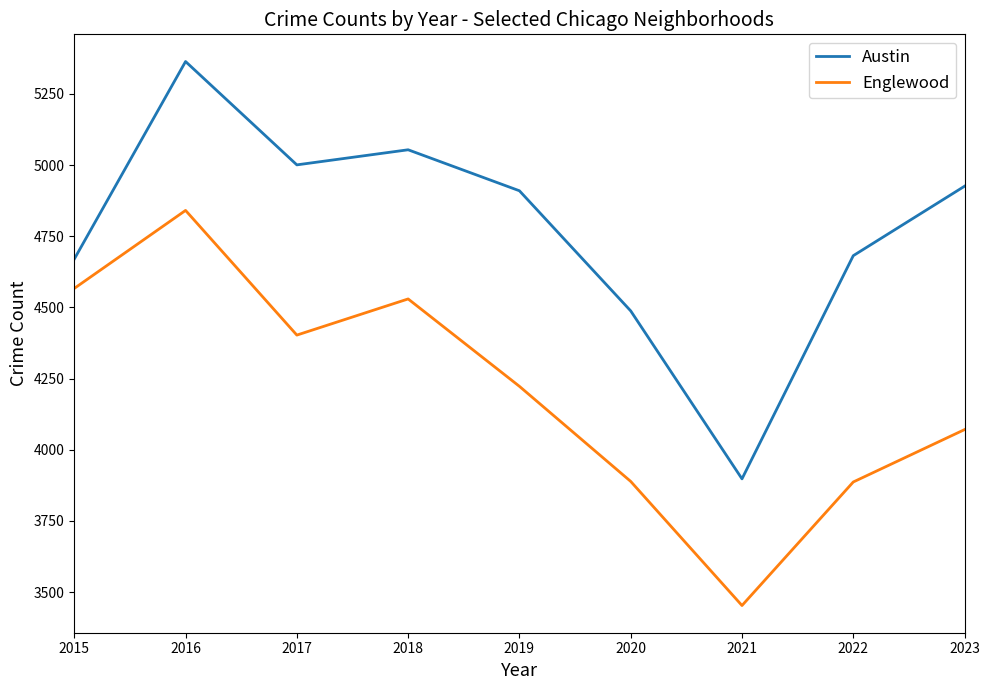

How many categories are shown in the chart?

9